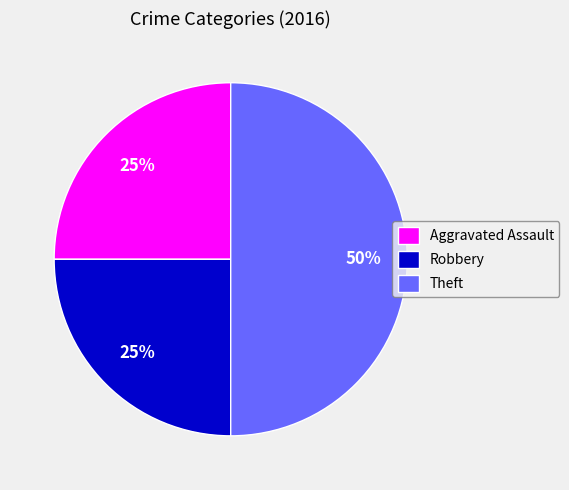

To the nearest percent, what is the combined percentage of Aggravated Assault and Theft?

75%